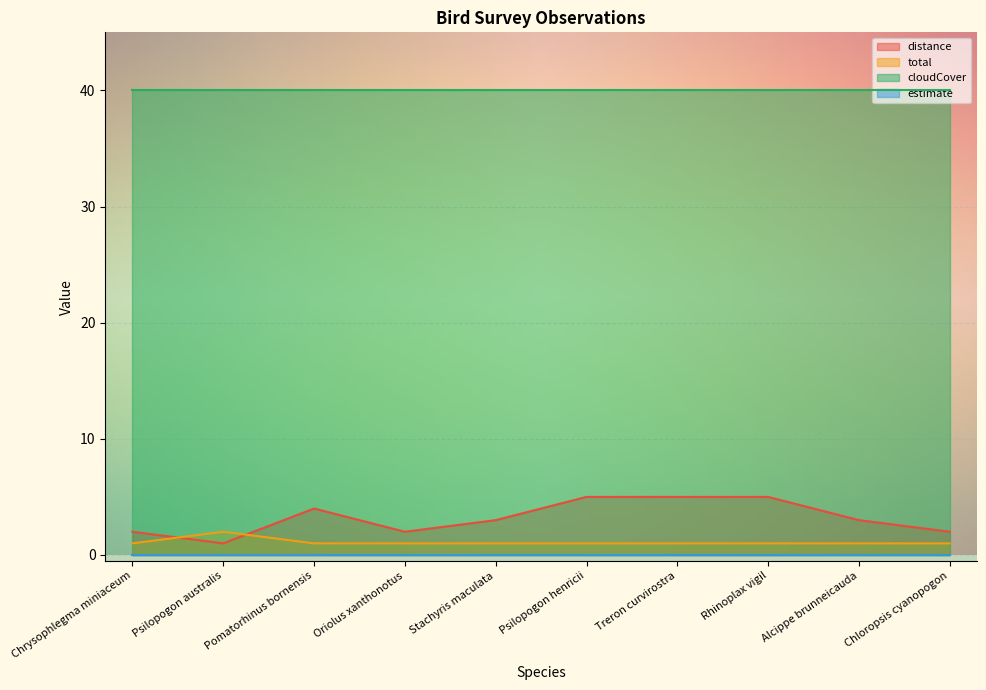

Is the value of total at Treron curvirostra greater than the value of distance at Psilopogon henricii?

No